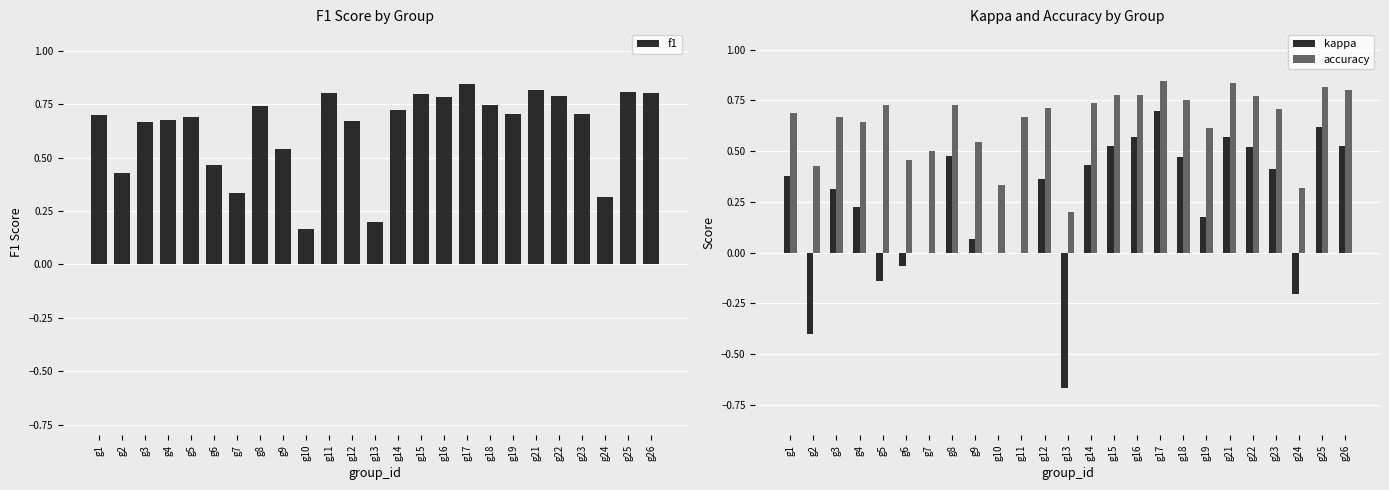

The value of kappa at g16 is 0.6. True or false?

True